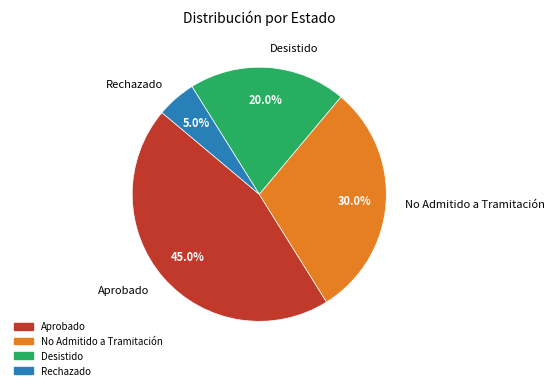

The Rechazado slice represents 5% of the pie. True or false?

True